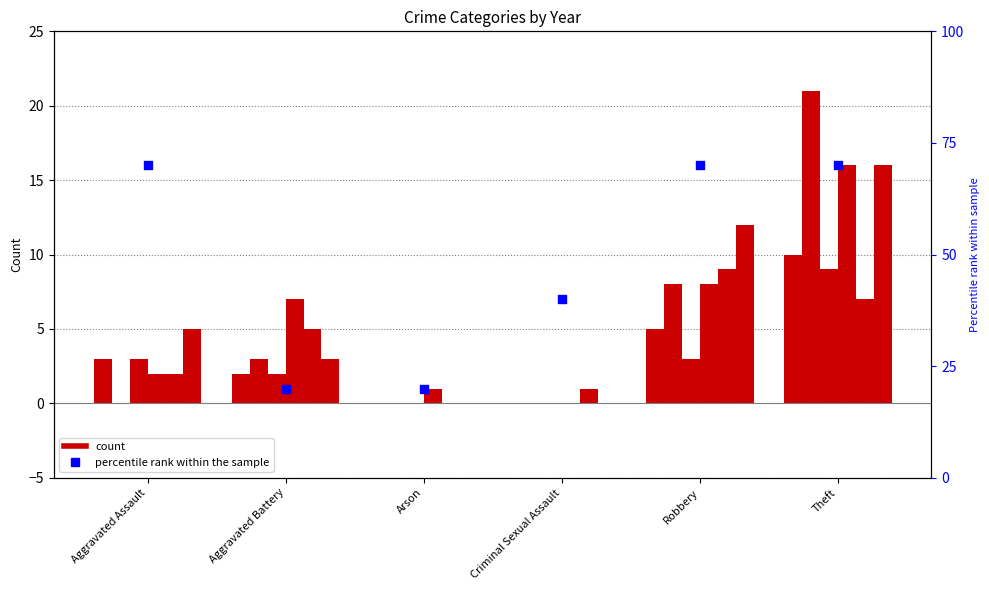

Is the value of 2020 at Aggravated Assault greater than the value of 2023 at Criminal Sexual Assault?

Yes